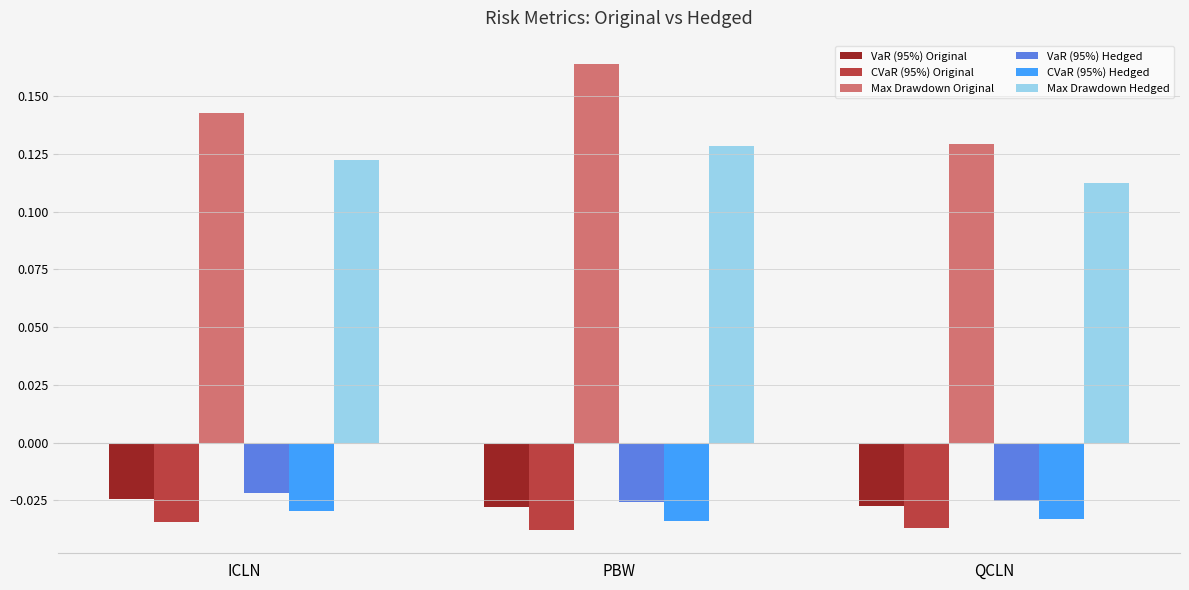

What is the sum of all CVaR (95%) Original values?

-0.1